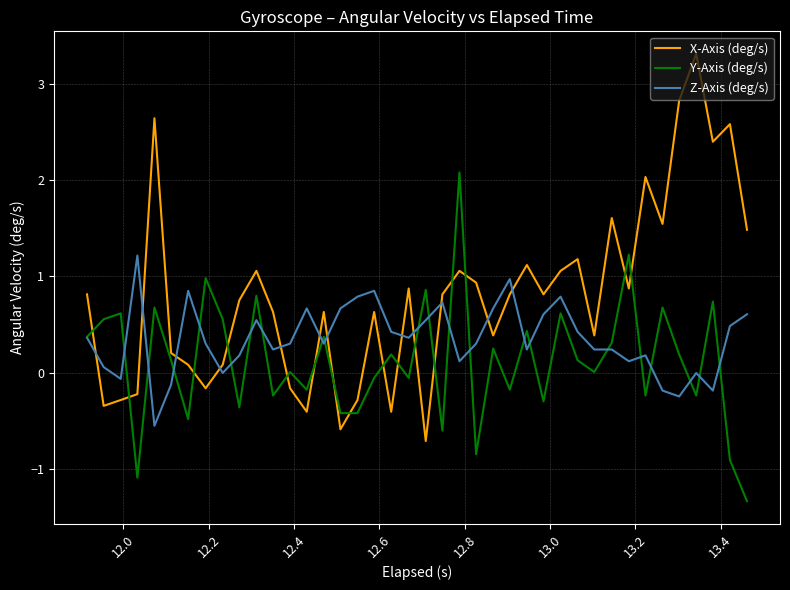

List the series in order of their peak value, highest first.

X-Axis (deg/s), Y-Axis (deg/s), Z-Axis (deg/s)